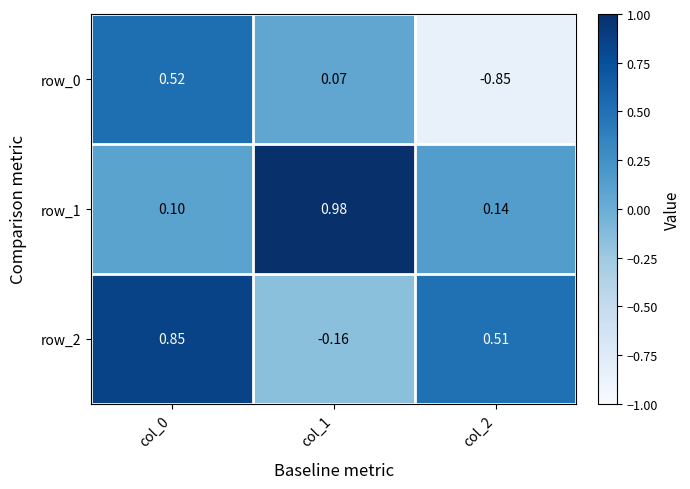

Is the value of row_1 at col_1 greater than the value of row_2 at col_1?

Yes